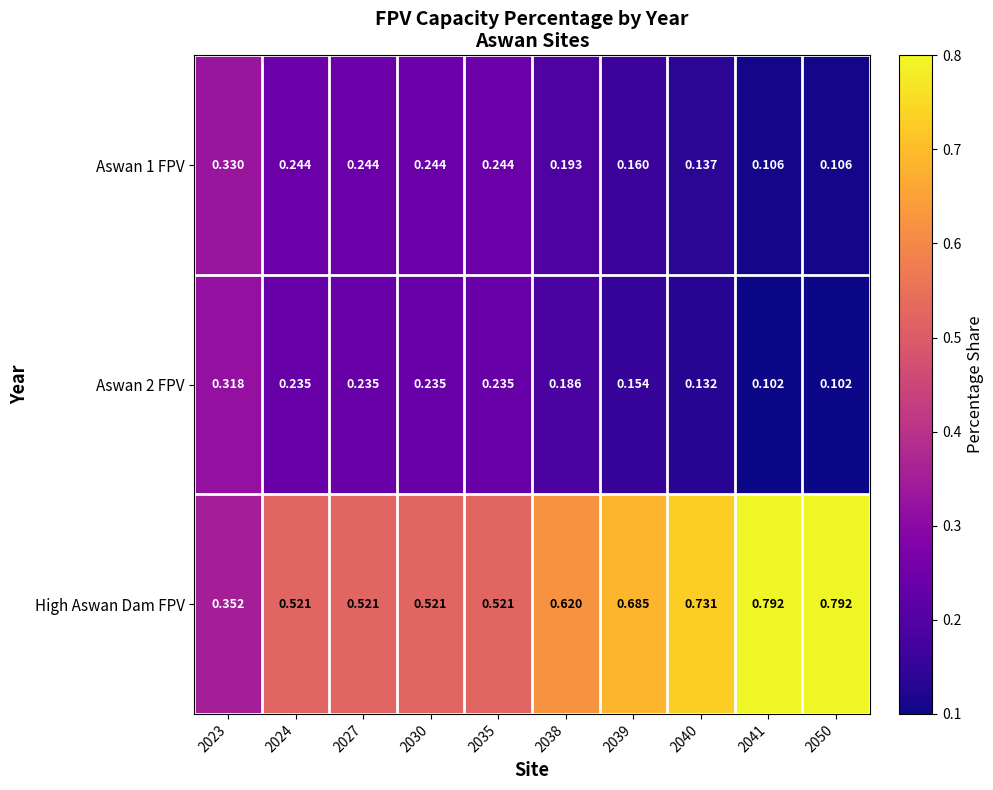

At how many categories does at least one series exceed 0?

10